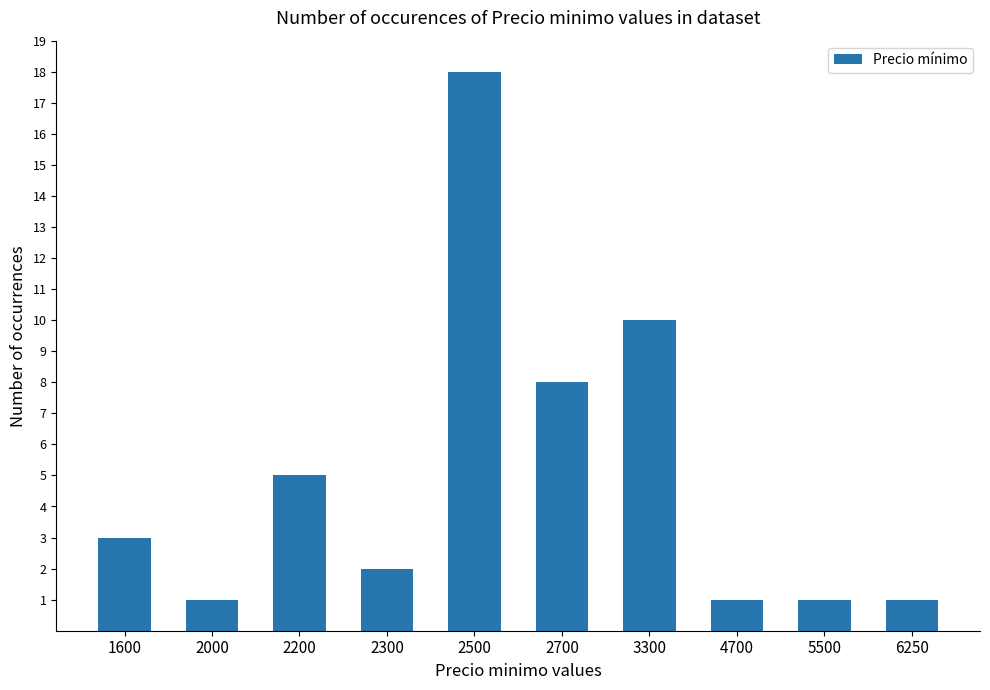

Reading left to right, what are all the values shown in this chart?

1600=3	2000=1	2200=5	2300=2	2500=18	2700=8	3300=10	4700=1	5500=1	6250=1